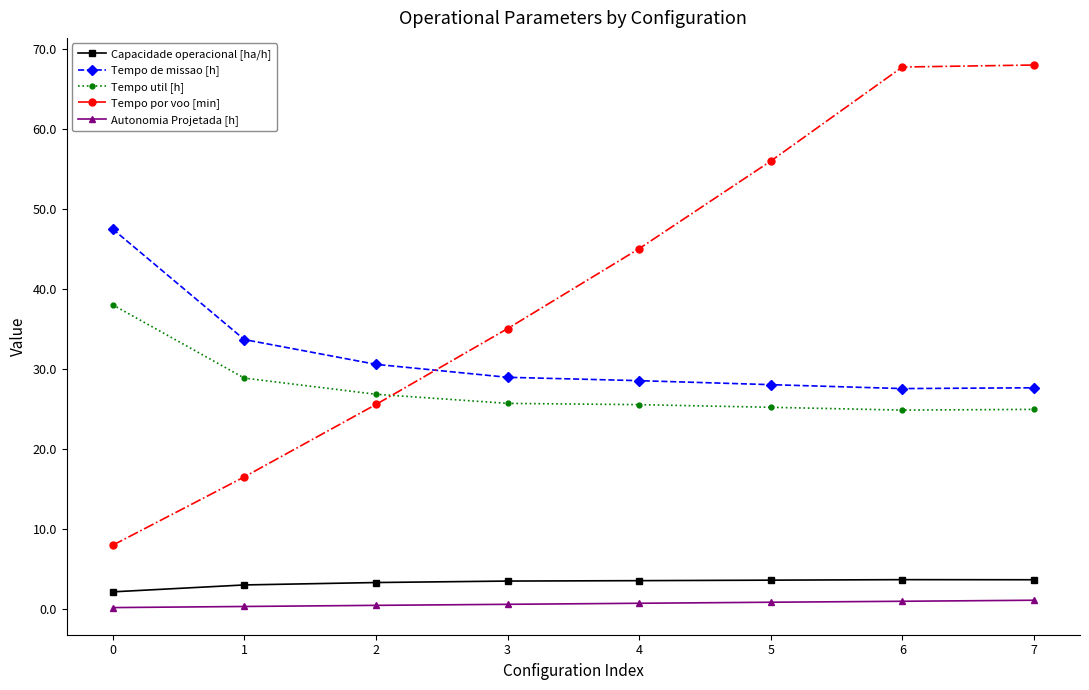

What is the lowest value of the Autonomia Projetada [h] series?

0.1